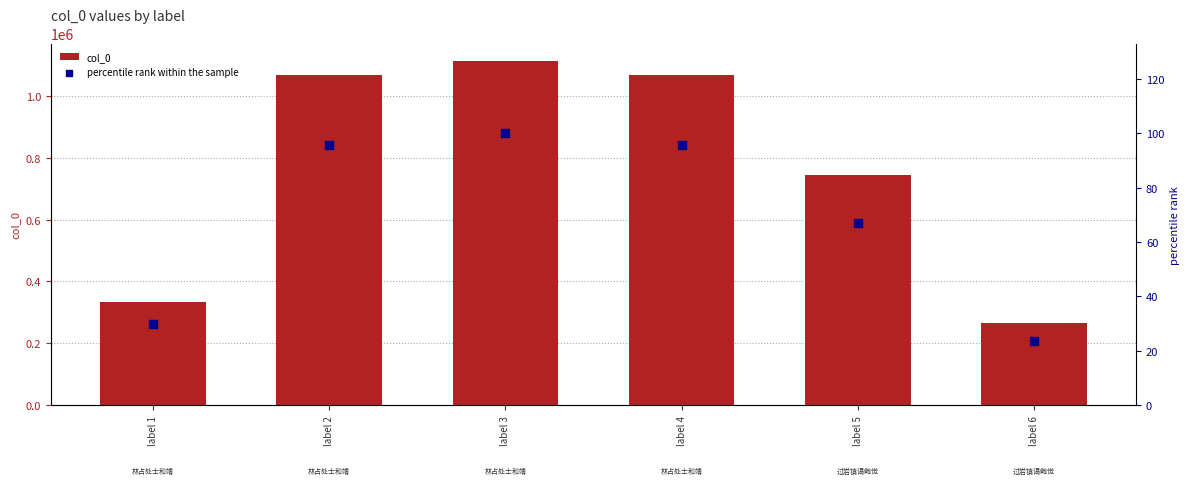

Which series has the largest total across all categories?

col_0